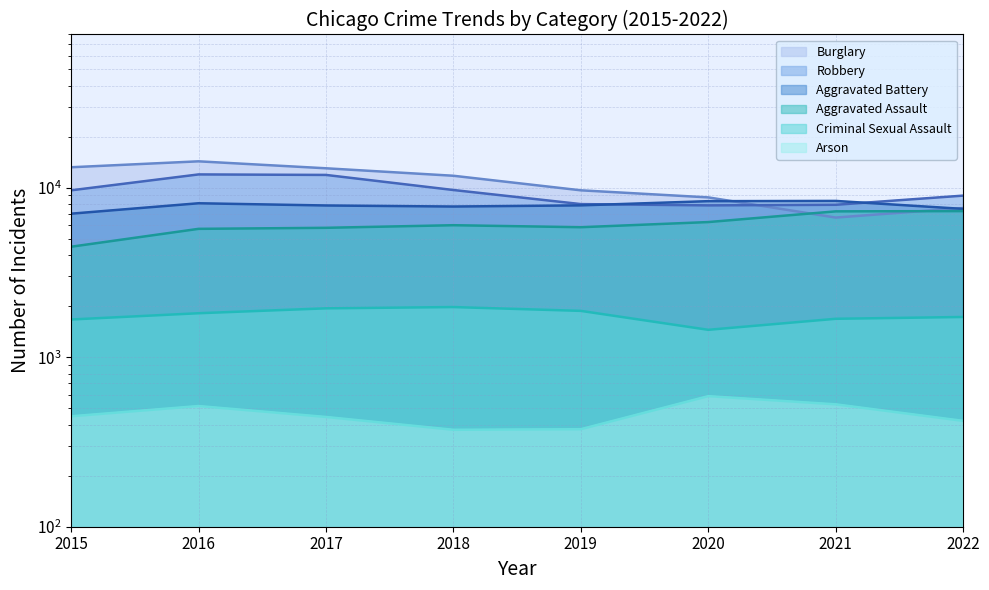

How many data points in Burglary are less than 11746?

4